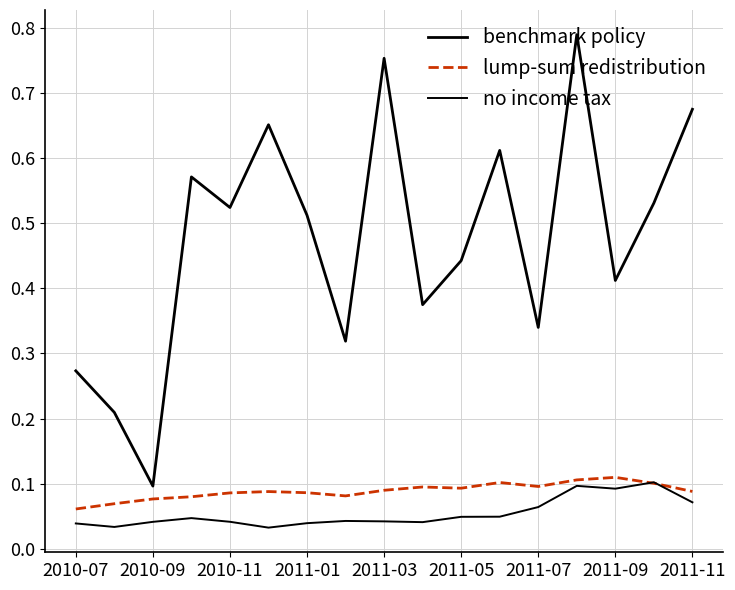

How many no income tax values are between 0 and 1?

17